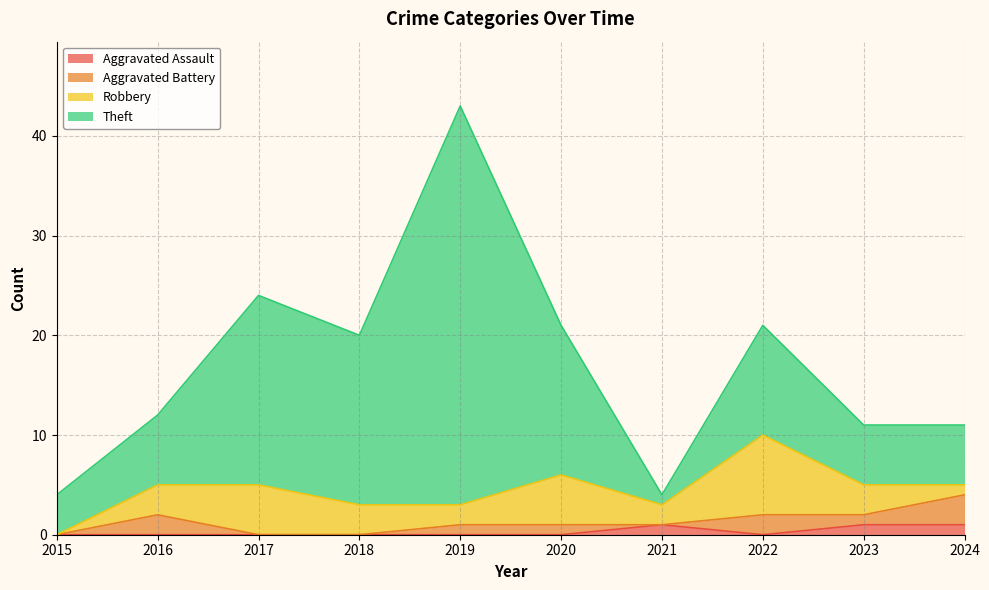

What is the difference between the second highest and minimum values in the Aggravated Battery series?

2